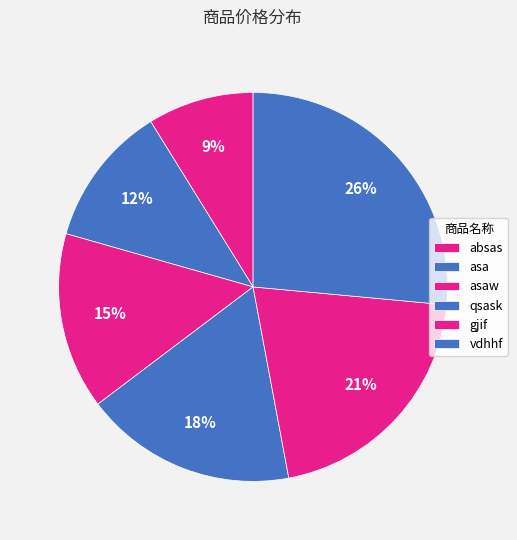

What percentage is the asaw slice, to the nearest percent?

15%